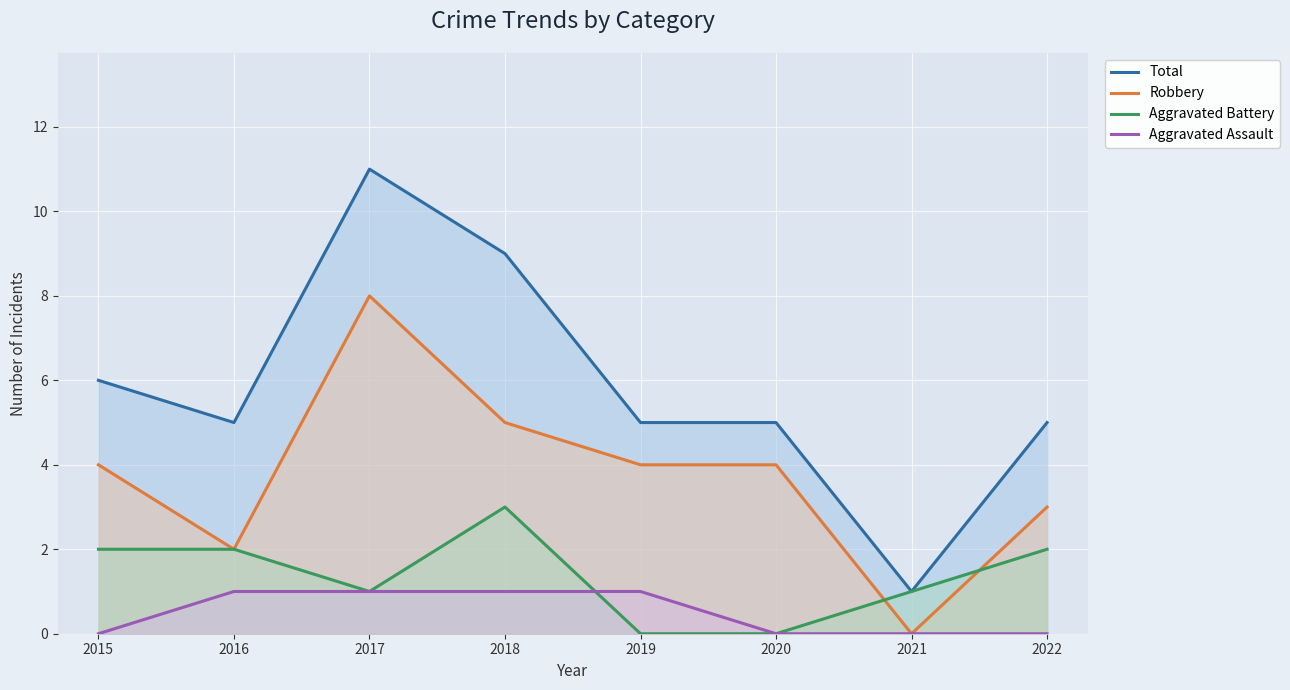

List the series in order of their peak value, highest first.

Total, Robbery, Aggravated Battery, Aggravated Assault